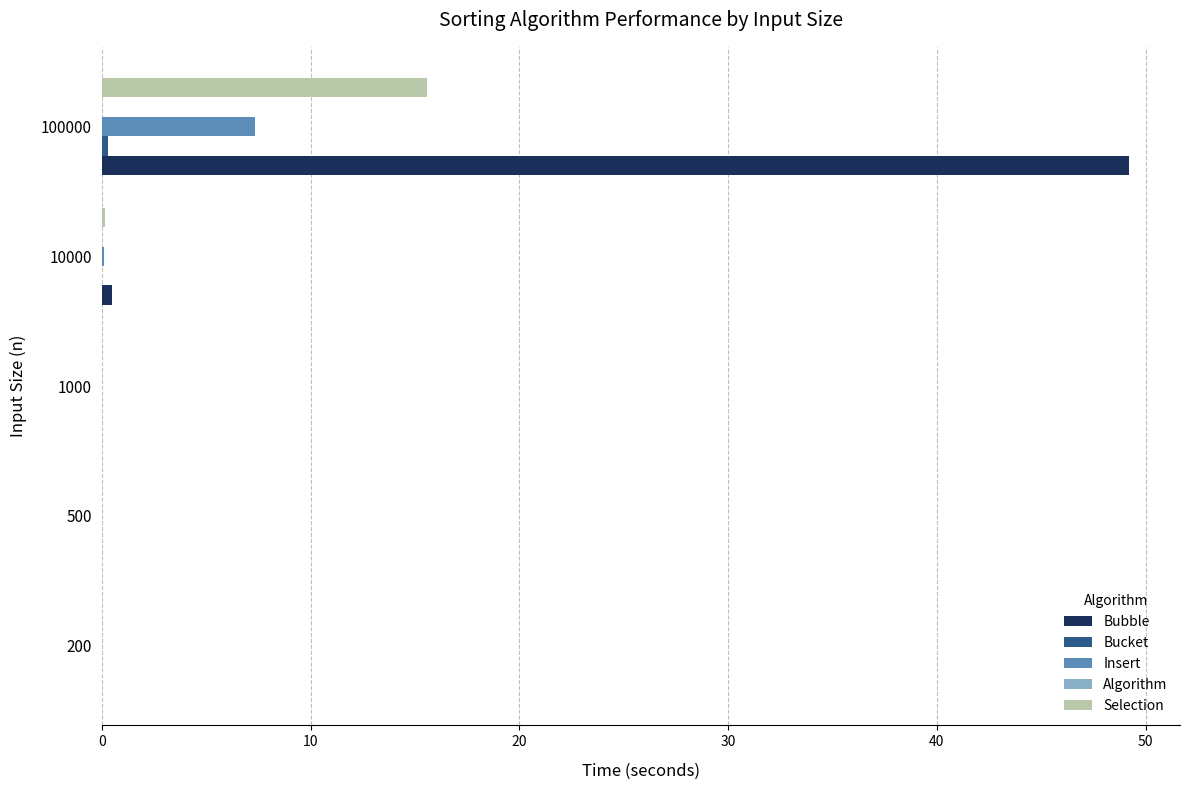

Which series has the largest total across all categories?

Bubble